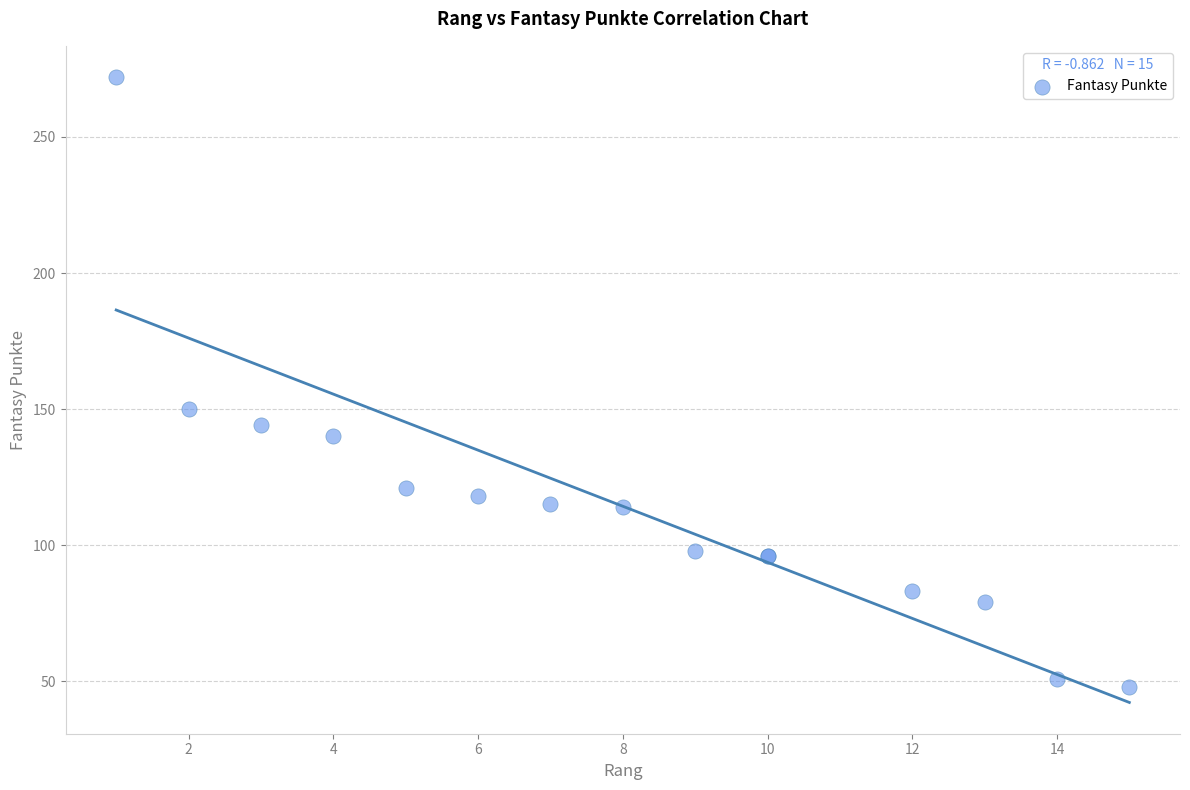

What Y value in the scatter plot is closest to 160?

150